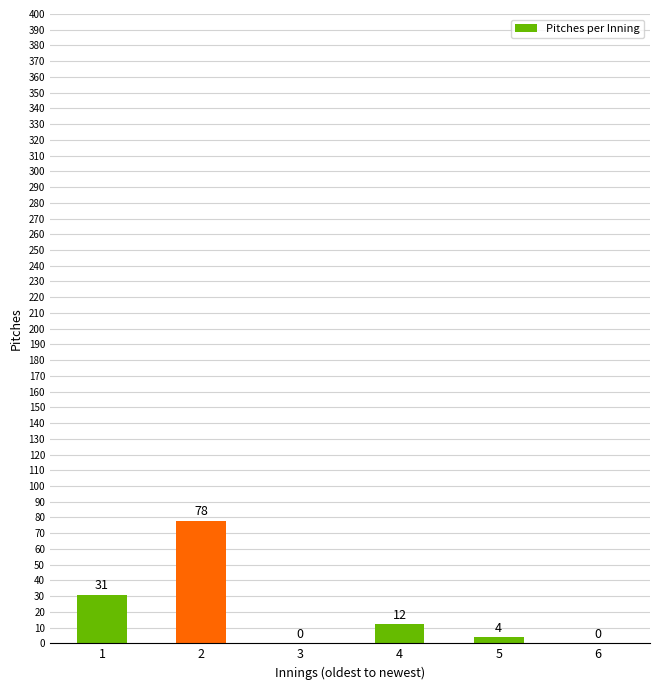

The chart shows a value of 0 at 6. True or false?

True